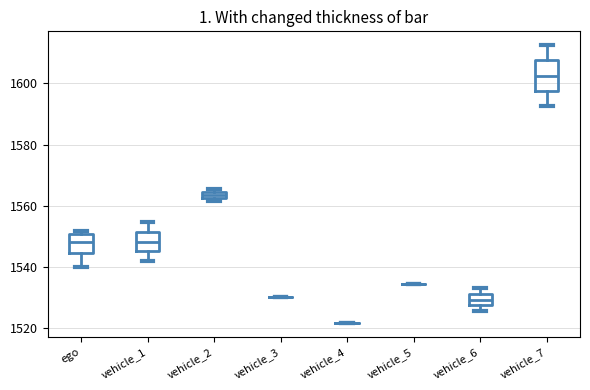

Comparing the boxes themselves (not the whiskers), which one is the tallest?

vehicle_7